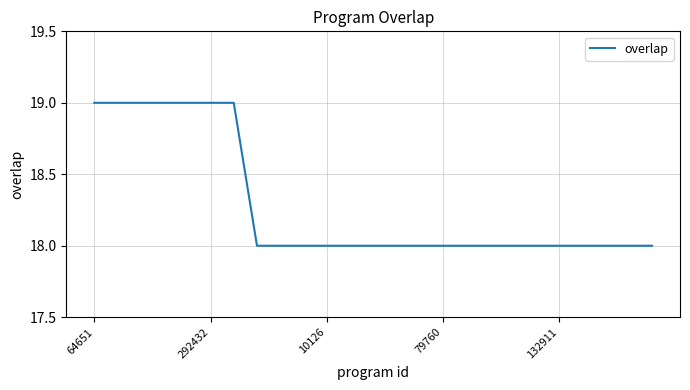

What is the minimum value shown in the chart?

18